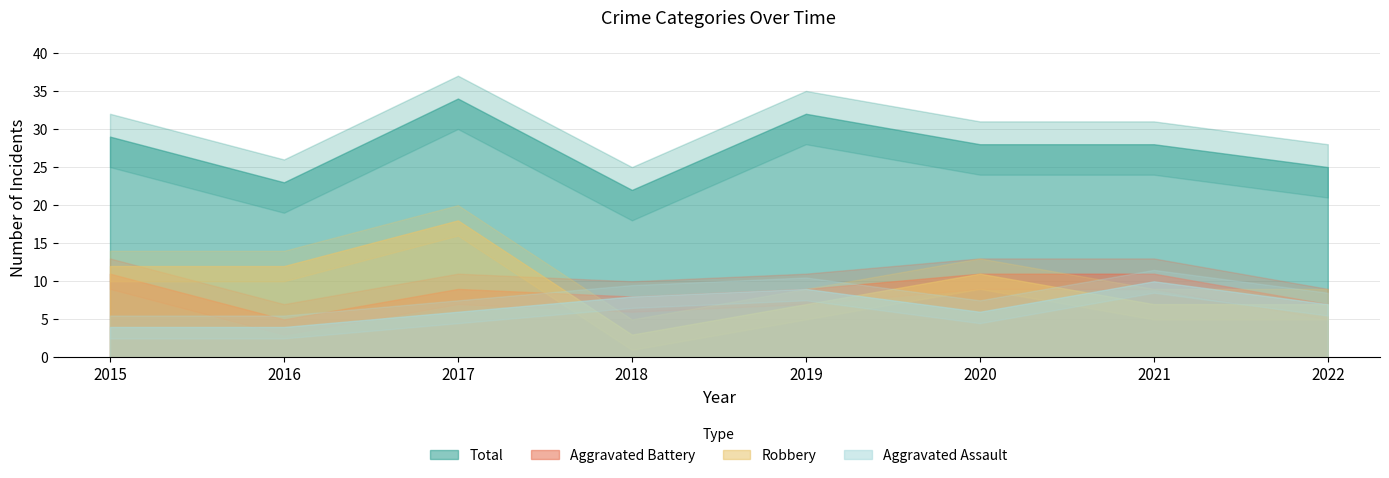

True or false: Total and Robbery intersect in this chart.

False